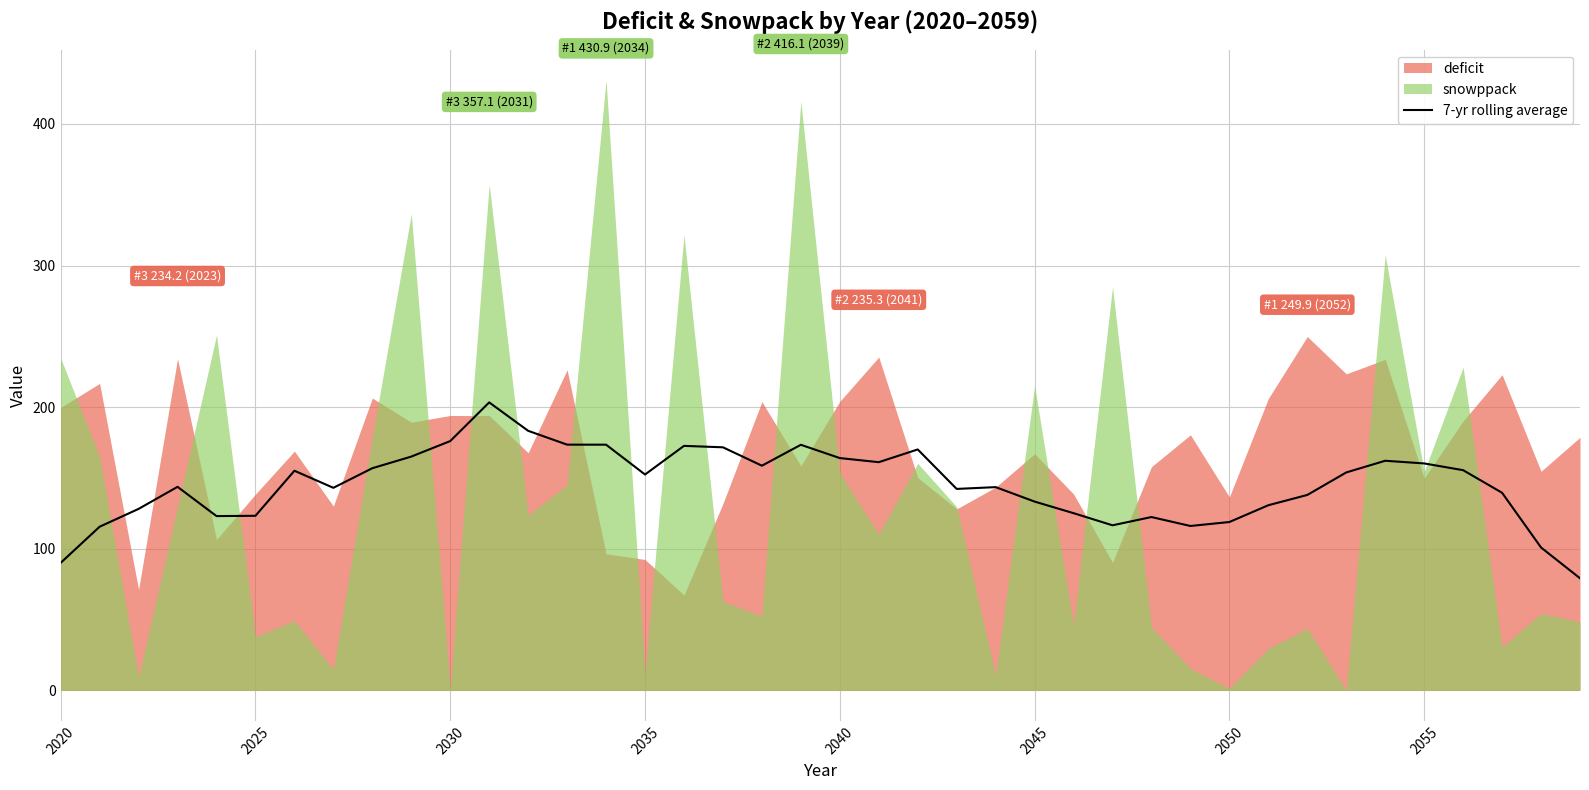

What is the difference between the maximum and minimum values?

124.2